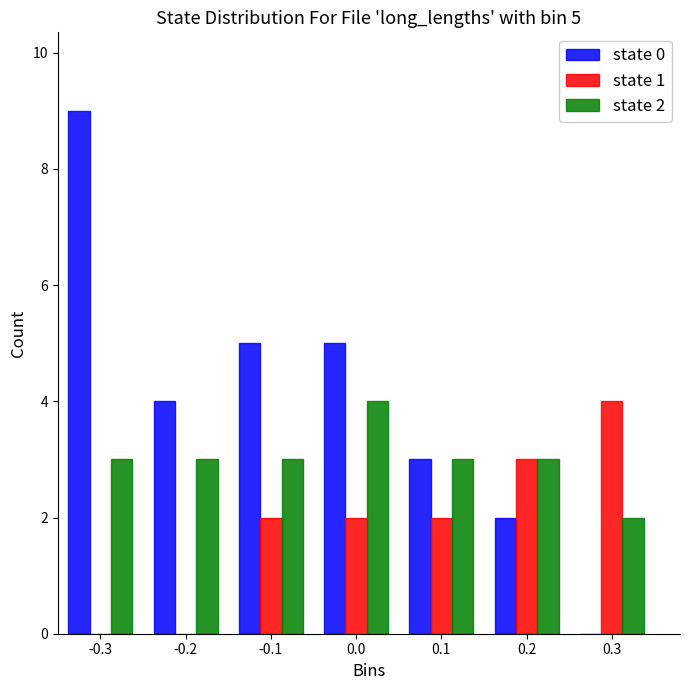

In the state 0 series, which range on the x-axis has the tallest bar?

-0.35 to -0.25